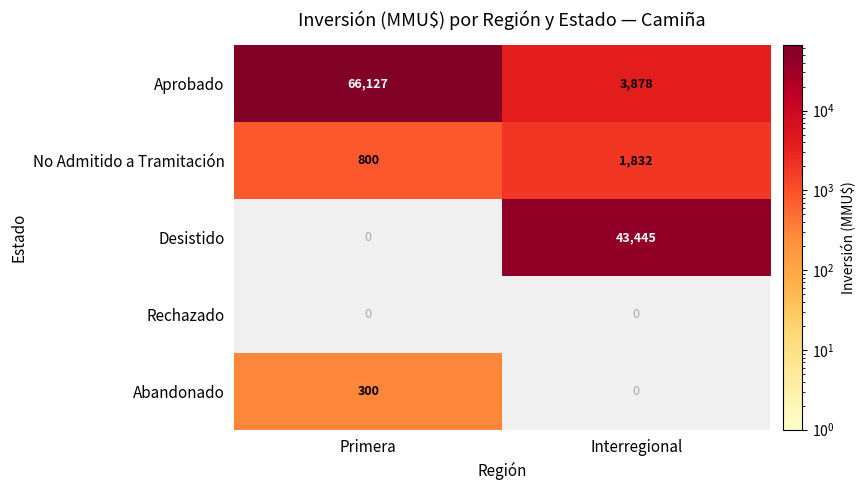

What is the maximum value for No Admitido a Tramitación?

1832.0